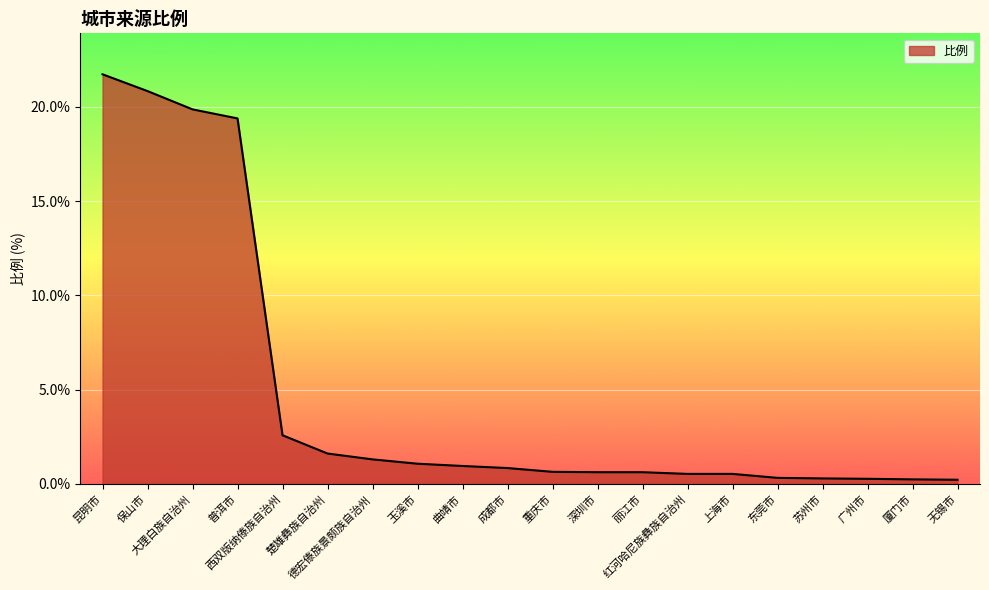

How many categories are shown in the chart?

20